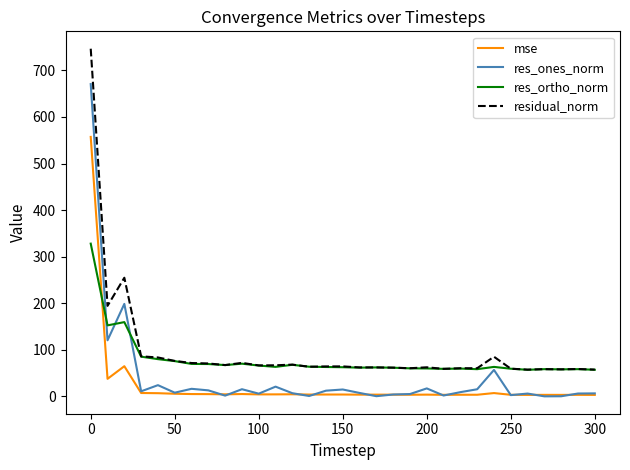

What is the maximum value shown in the chart?

746.4